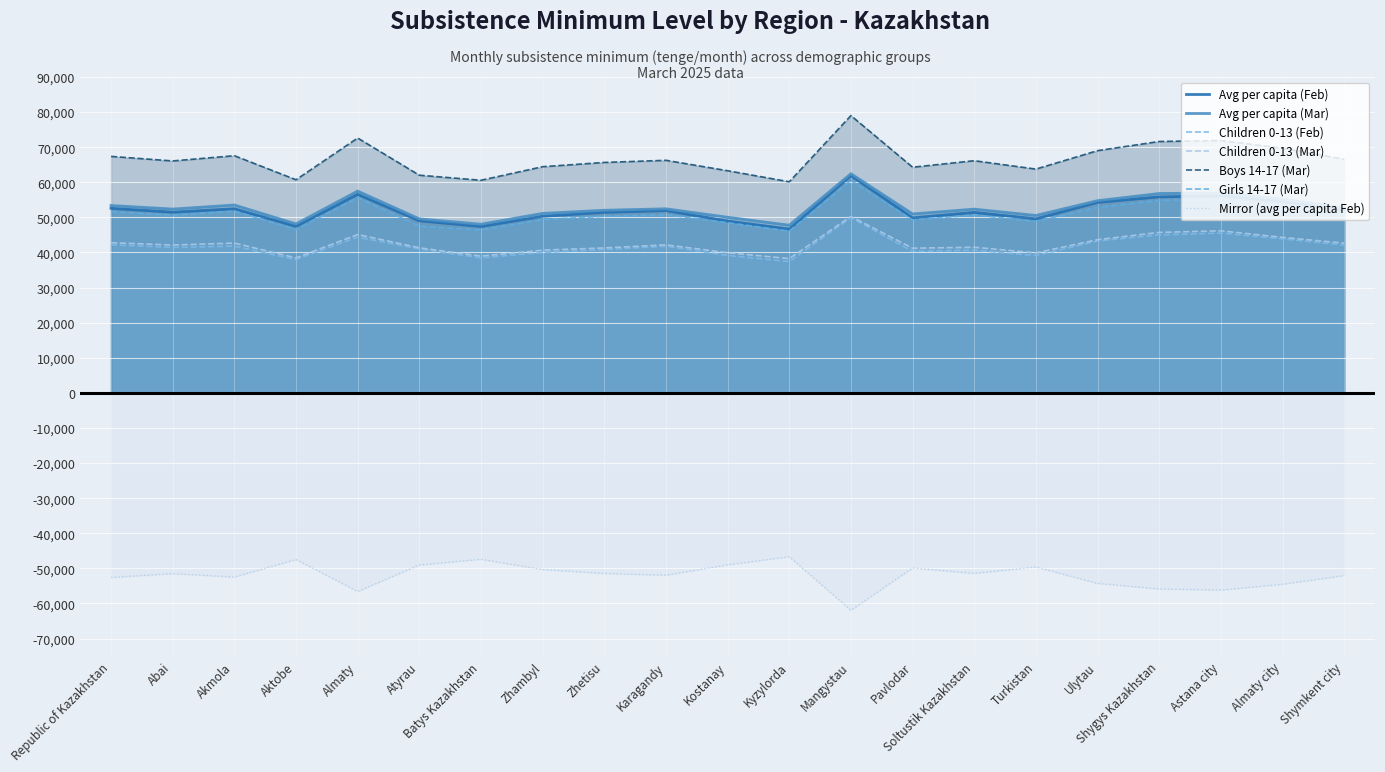

Reading left to right, what are all the values shown in this chart?

Avg per capita (Feb): 52588	51486	52464	47463	56574	49031	47408	50321	51440	51943	48969	46672	61925	49873	51423	49598	54282	55850	56169	54513	52035
Avg per capita (Mar): 53385	52373	53532	48145	57496	49587	48057	51138	52030	52450	50037	47772	62446	50981	52358	50546	54767	56806	56976	55200	52693
Children 0-13 (Feb): 42185	41439	41802	37974	44392	41000	38452	40012	40814	41772	39154	37398	49921	40329	40677	39109	43275	45011	45522	43887	42085
Children 0-13 (Mar): 42795	42130	42679	38454	45123	41331	38972	40663	41301	42172	39942	38261	50278	41222	41497	39890	43646	45727	46182	44305	42655
Boys 14-17 (Mar): 67376	66084	67575	60724	72618	62020	60580	64444	65657	66264	63295	60145	79008	64295	66148	63761	69017	71625	71902	69729	66587
Girls 14-17 (Mar): 51629	50638	51778	46532	55641	47523	46425	49385	50317	50776	48500	46092	60545	49272	50680	48859	52881	54884	55102	53427	51031